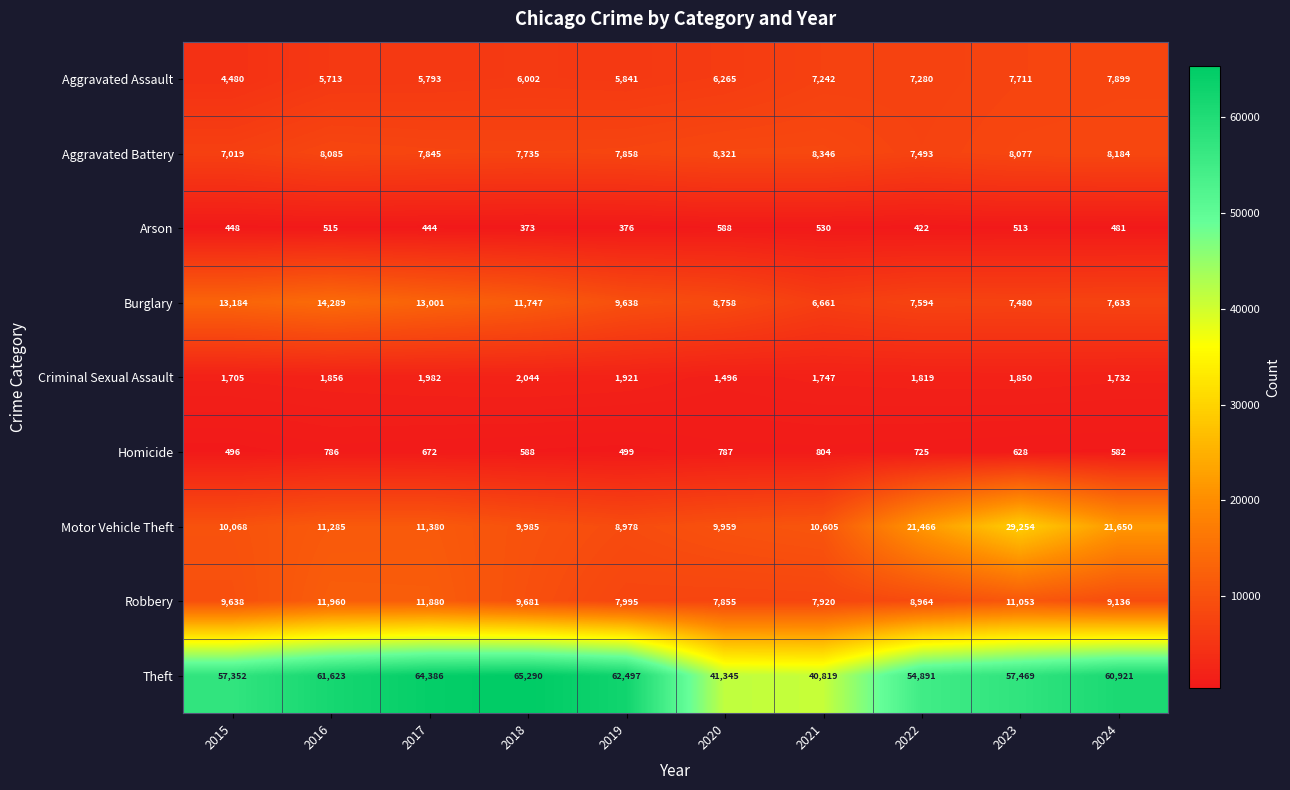

Which series changed the most between 2017 and 2018?

Robbery